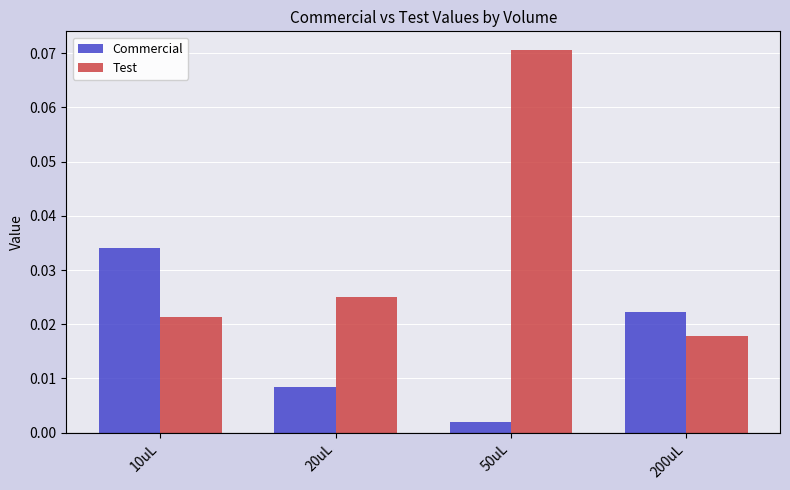

Is the value of Commercial at 200uL greater than the value of Test at 200uL?

Yes